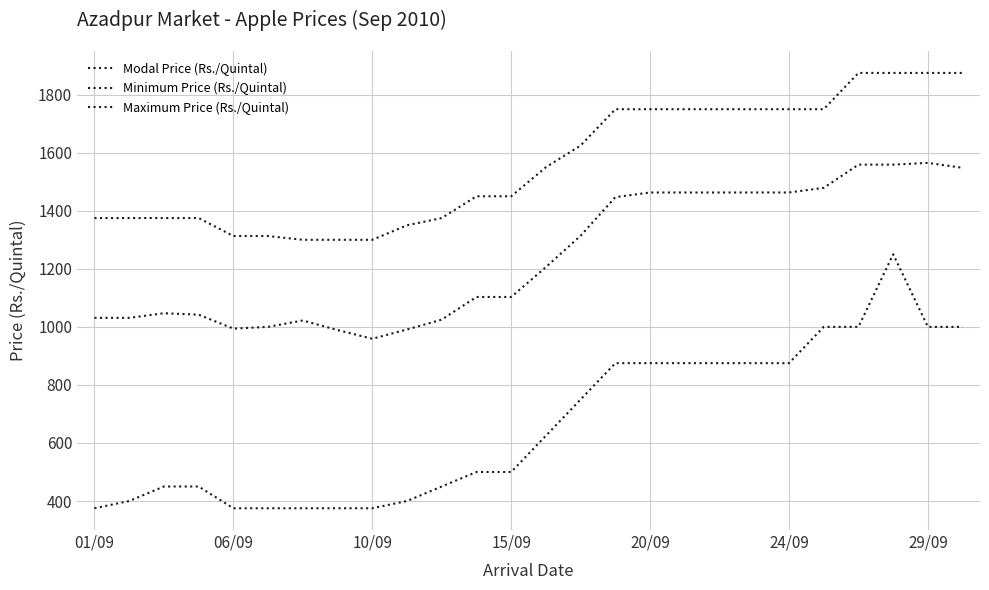

Does the chart have visible grid lines?

Yes